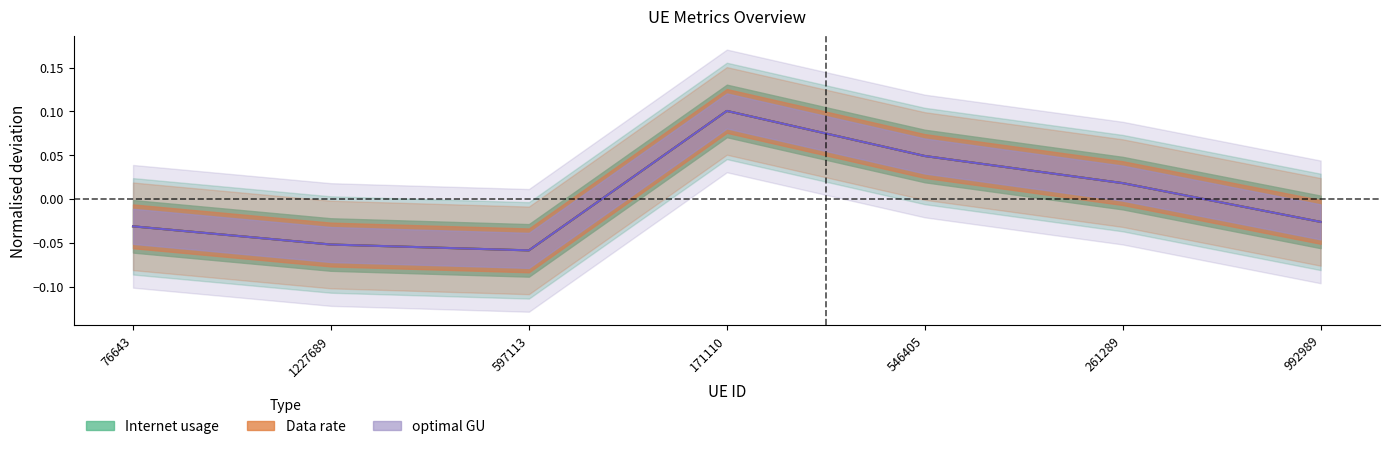

Reading left to right, extract all data points from this chart.

Internet usage: 76643=-0.0	1227689=-0.1	597113=-0.1	171110=0.1	546405=0.0	261289=0.0	992989=-0.0
Data rate: 76643=-0.0	1227689=-0.1	597113=-0.1	171110=0.1	546405=0.0	261289=0.0	992989=-0.0
optimal GU: 76643=-0.0	1227689=-0.1	597113=-0.1	171110=0.1	546405=0.0	261289=0.0	992989=-0.0